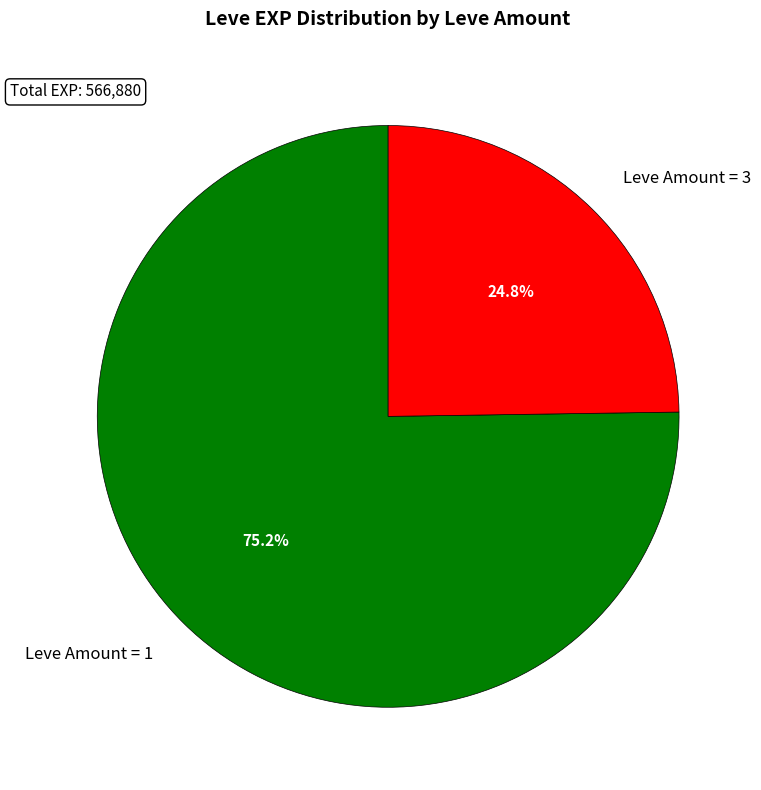

Combined, do Leve Amount = 1 and Leve Amount = 3 account for over 50%?

Yes